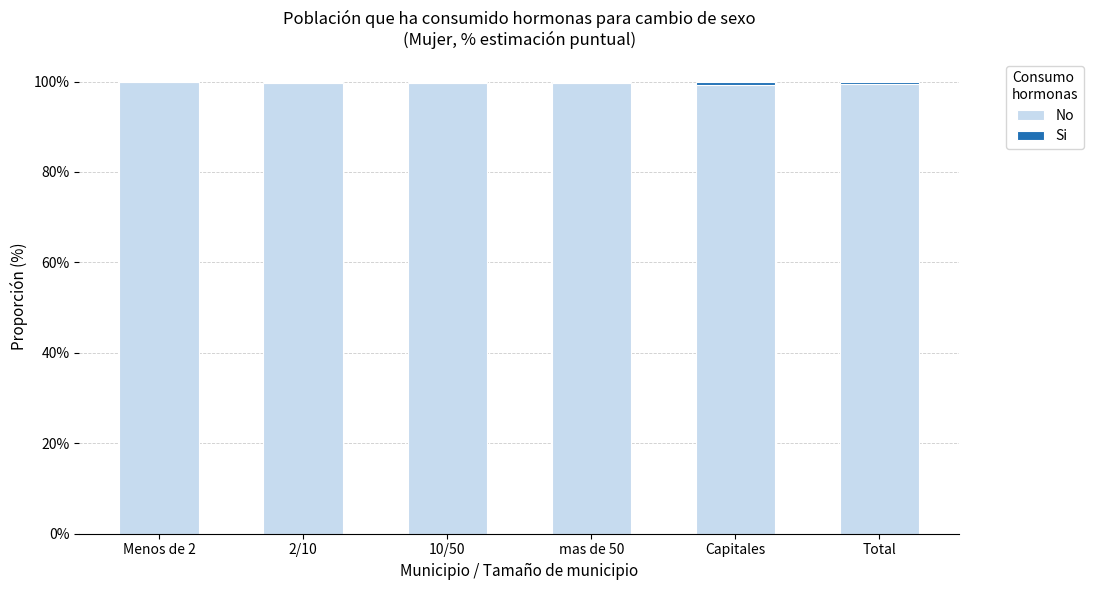

The No series shows 99.6 at mas de 50. True or false?

True